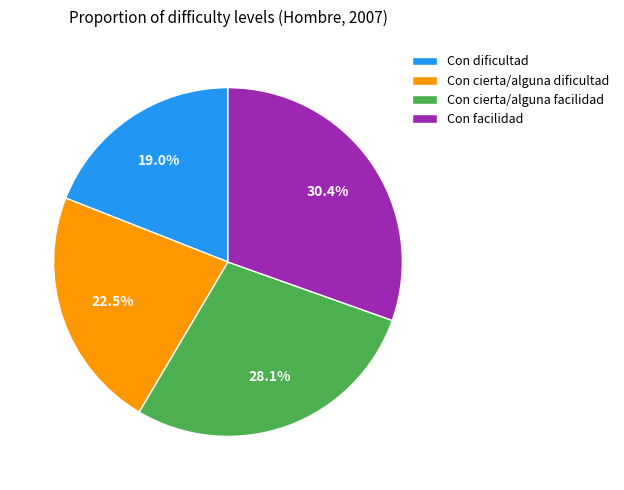

Rank the categories by value from highest to lowest.

Con facilidad, Con cierta/alguna facilidad, Con cierta/alguna dificultad, Con dificultad